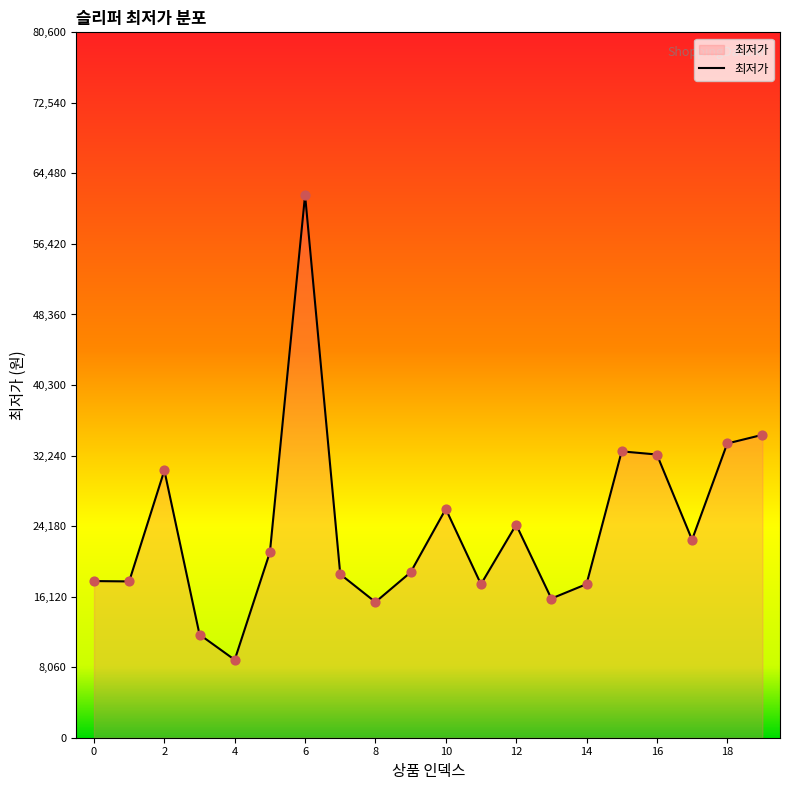

What is the greatest value displayed?

62000